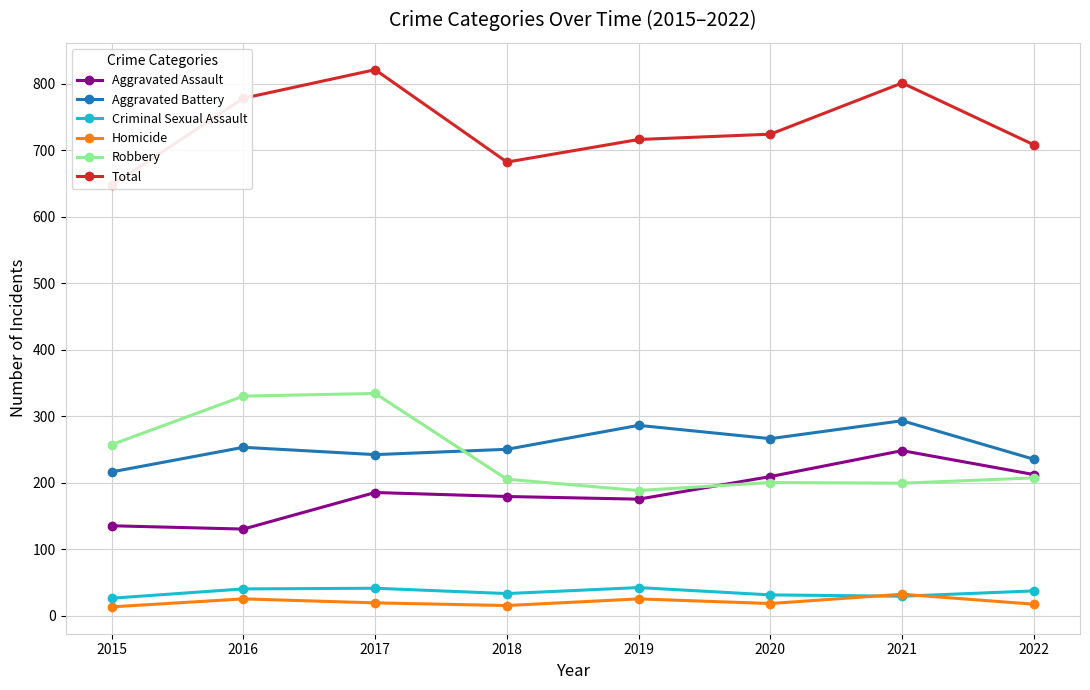

At which category is the sum across all series the highest?

2017